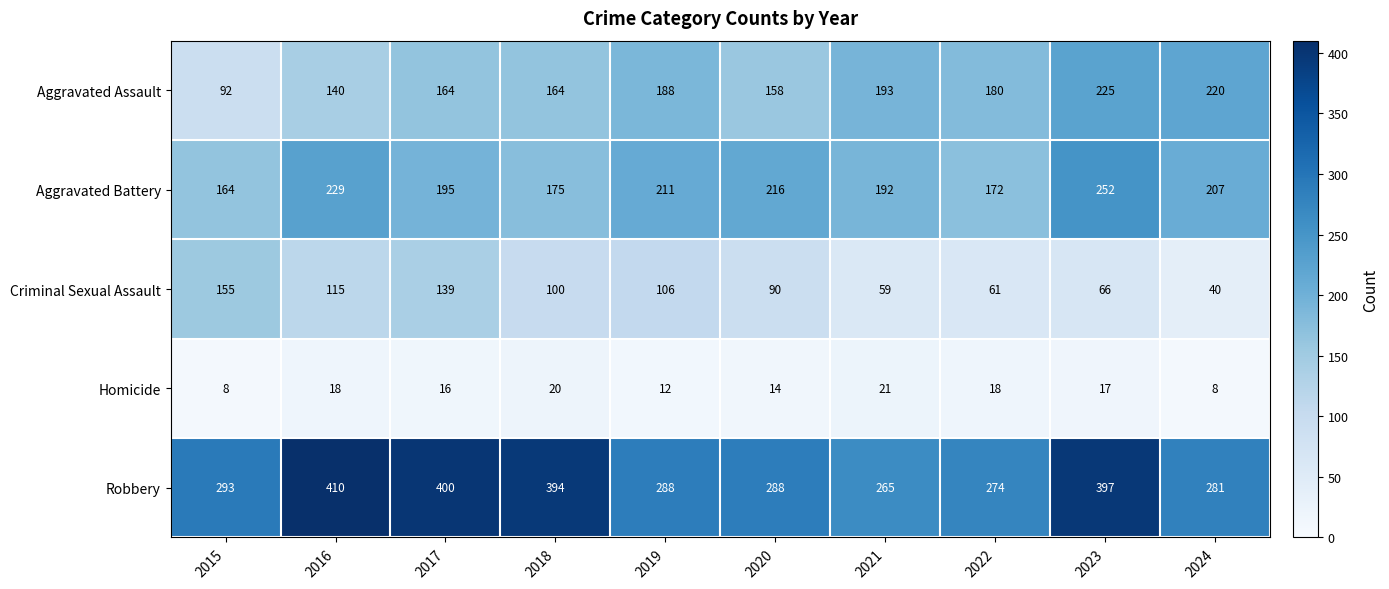

What is the difference between the maximum and minimum values in the Robbery series?

145